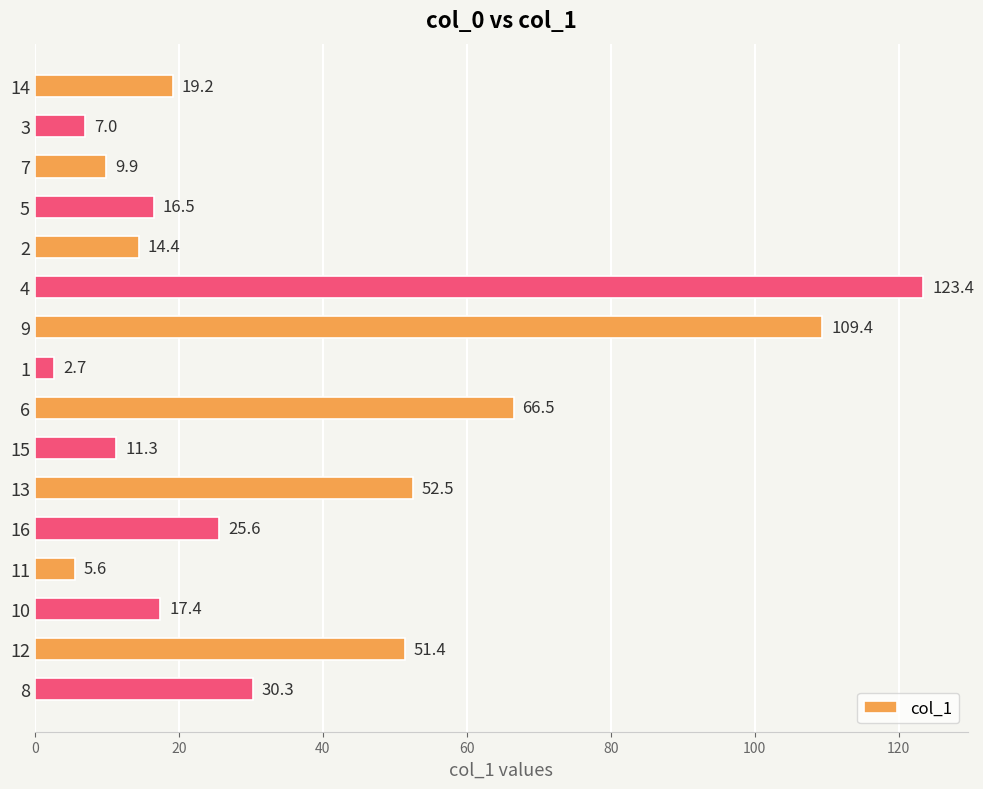

What position from the bottom is 10?

3